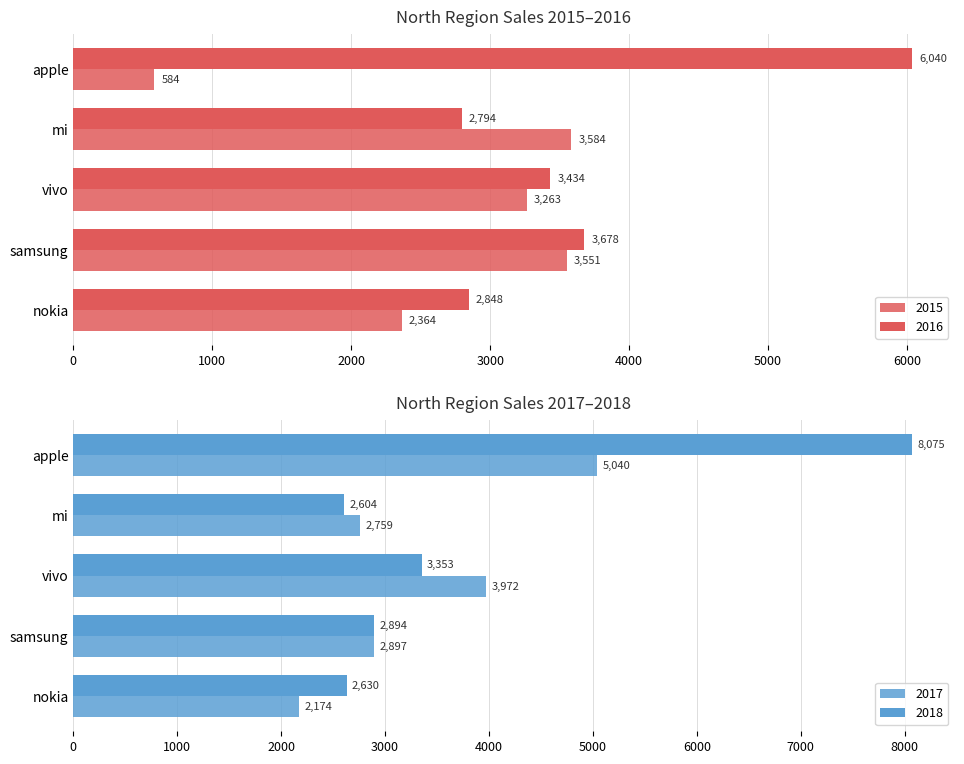

What is the label of the 4th bar from the right?

samsung